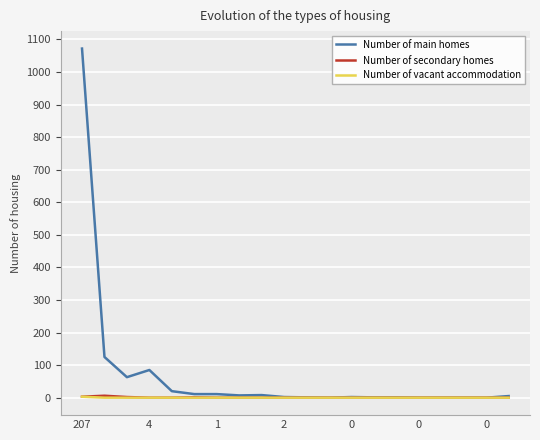

What is the maximum value shown in the chart?

1072